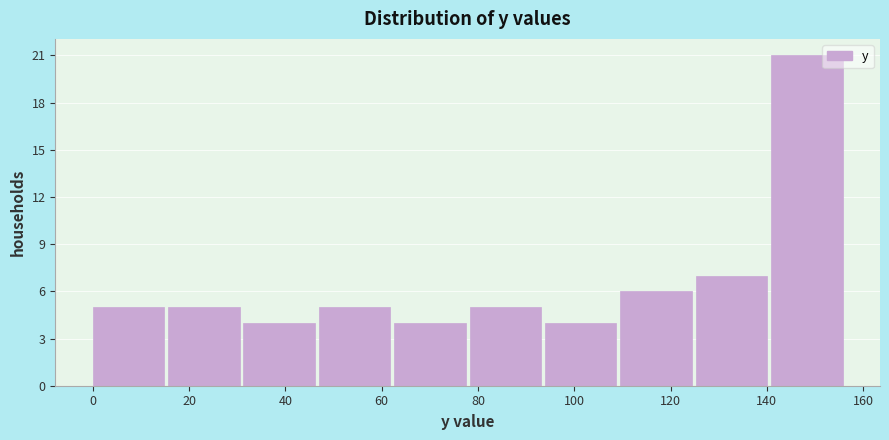

Reading left to right, transcribe this chart: for each bar, give the range it covers on the x-axis and its height. Neither the bar edges nor the heights are printed on the chart, so give them approximately, as read against the axes.

0 to 16: 5
16 to 32: 5
32 to 46: 4
46 to 62: 5
62 to 78: 4
78 to 94: 5
94 to 110: 4
110 to 126: 6
126 to 140: 7
140 to 156: 21